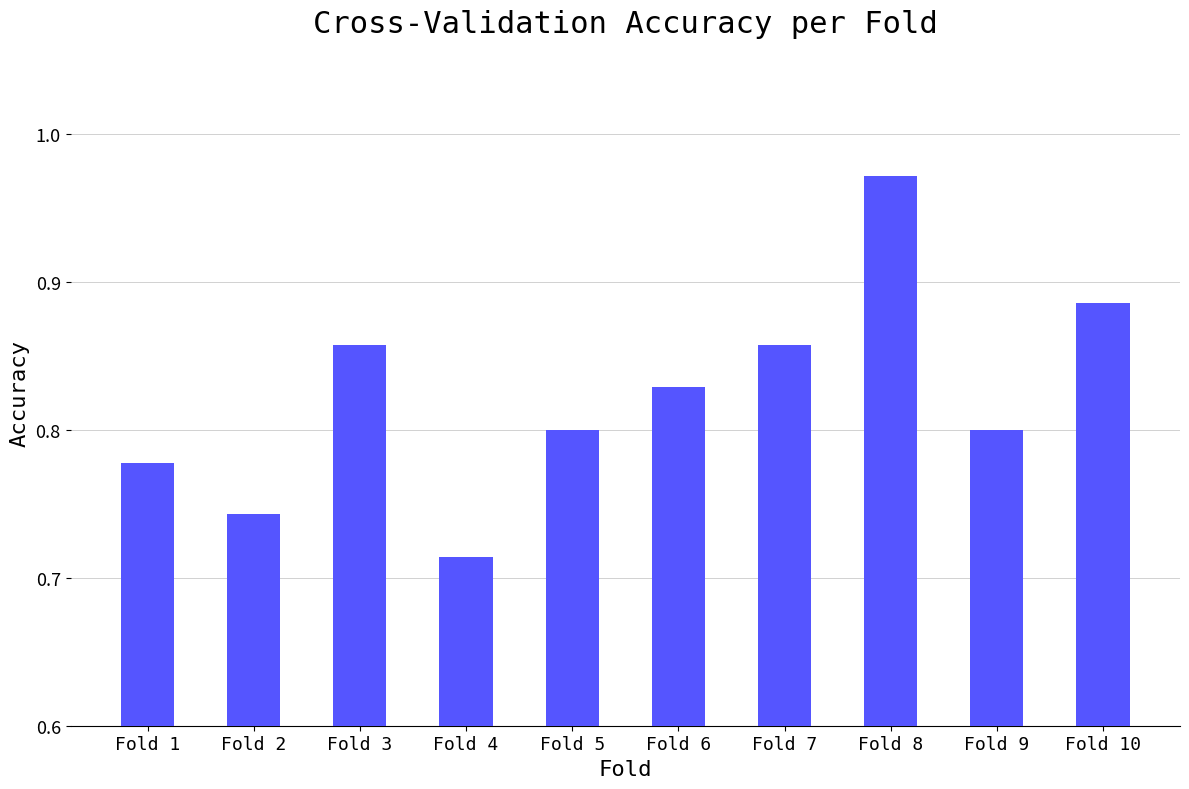

What is the change in value from Fold 5 to Fold 10?

+0.1